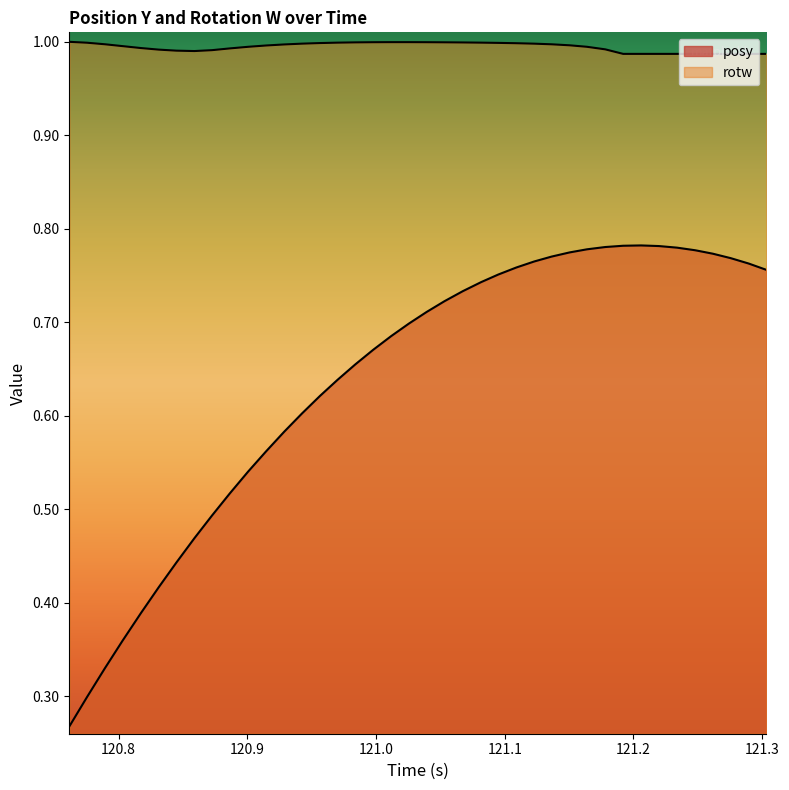

True or false: rotw has a value of 1.0 at 121.3.

True